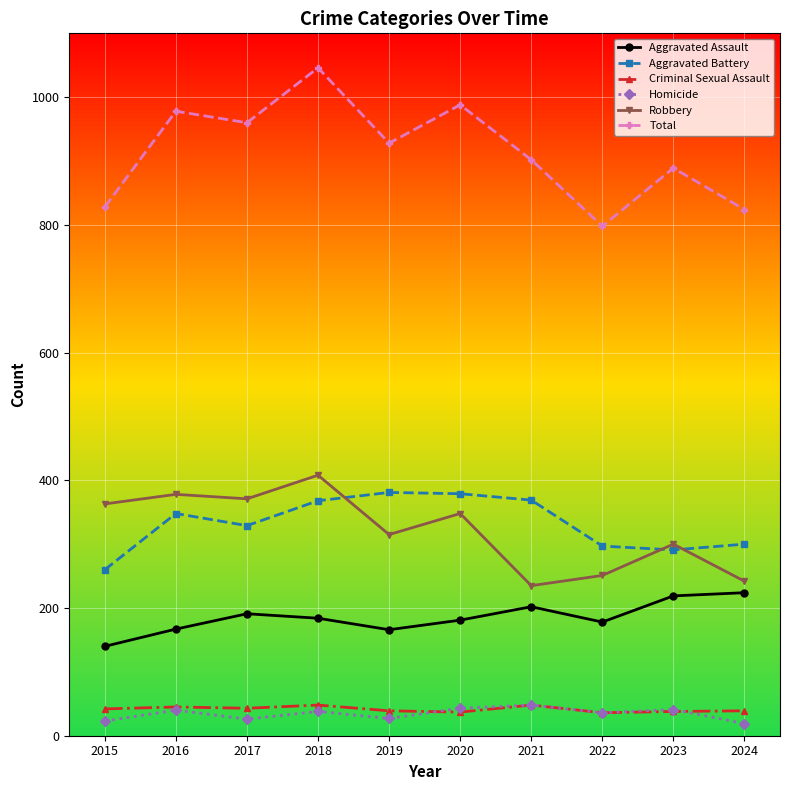

True or false: Robbery has more than 0 points higher than both neighbors.

True